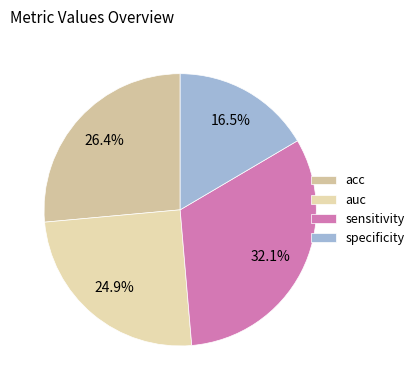

To the nearest percent, what is the combined percentage of specificity and sensitivity?

49%